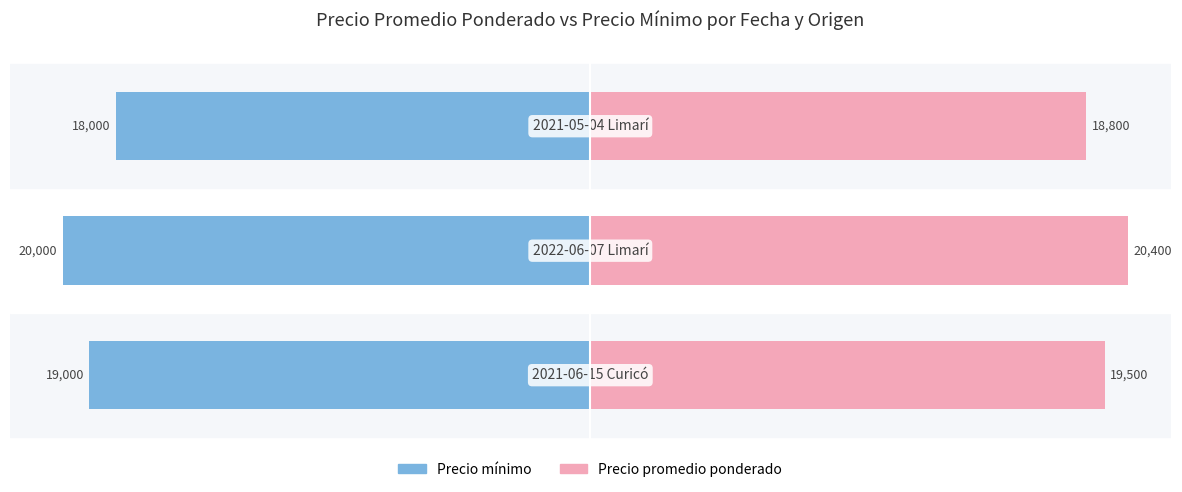

How many data points in Precio promedio ponderado are less than 19500?

1